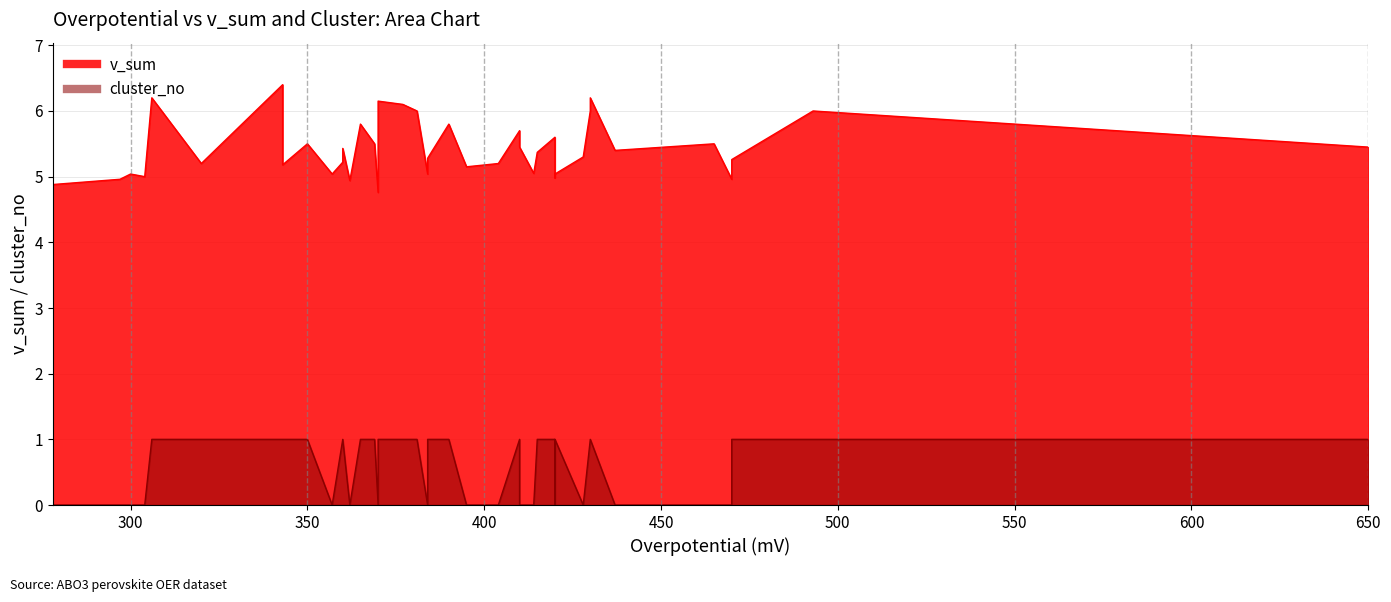

Which category has the highest value in the cluster_no series?

493